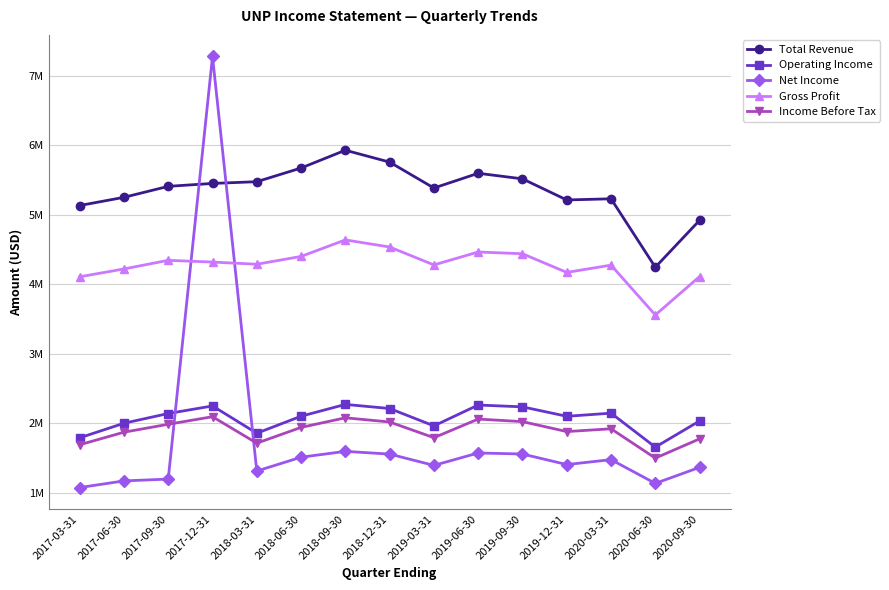

At which category does Gross Profit reach its first local valley?

2018-03-31